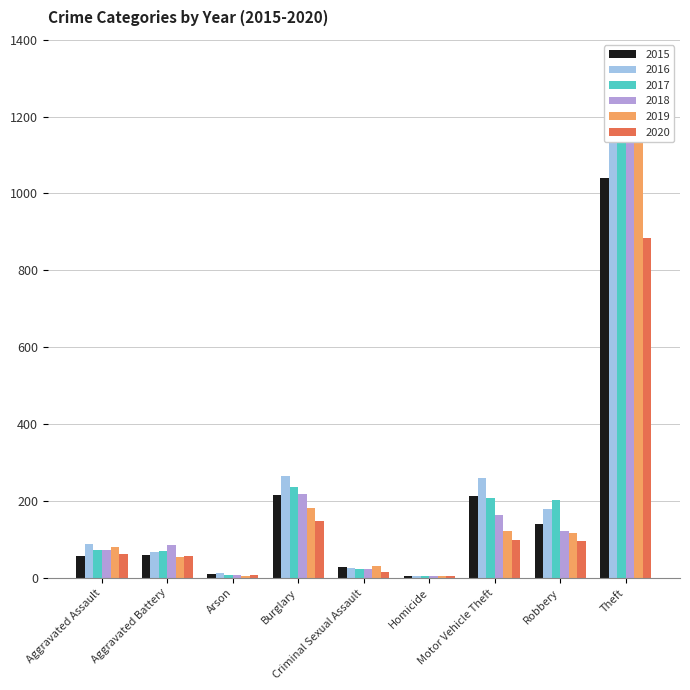

Which series has the widest spread of values?

2019